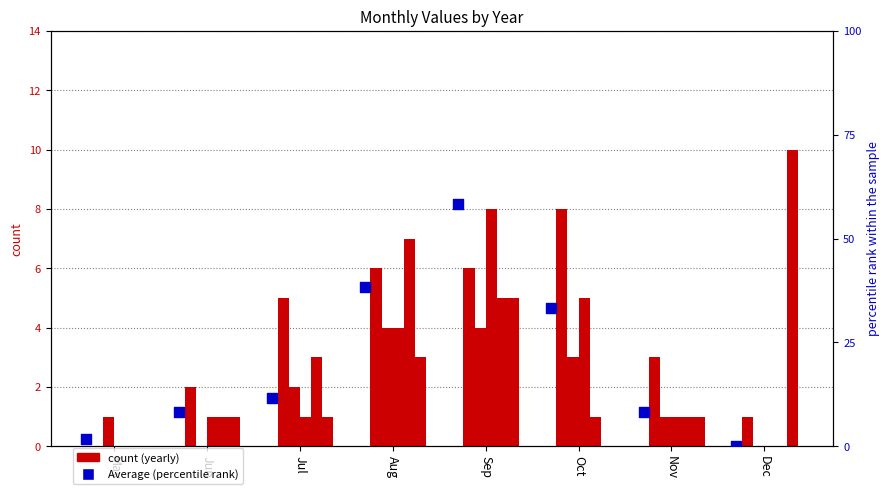

What is the change in value from Jun to Dec?

-0.5